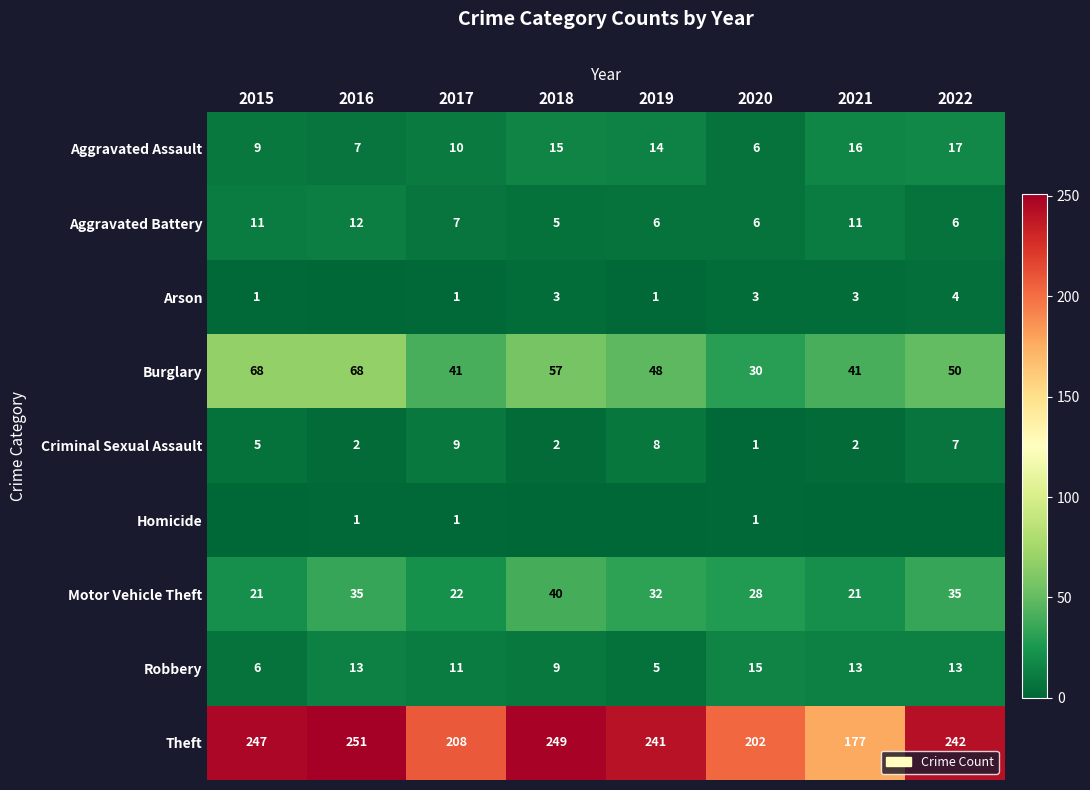

How many data points in Criminal Sexual Assault are less than 5?

4